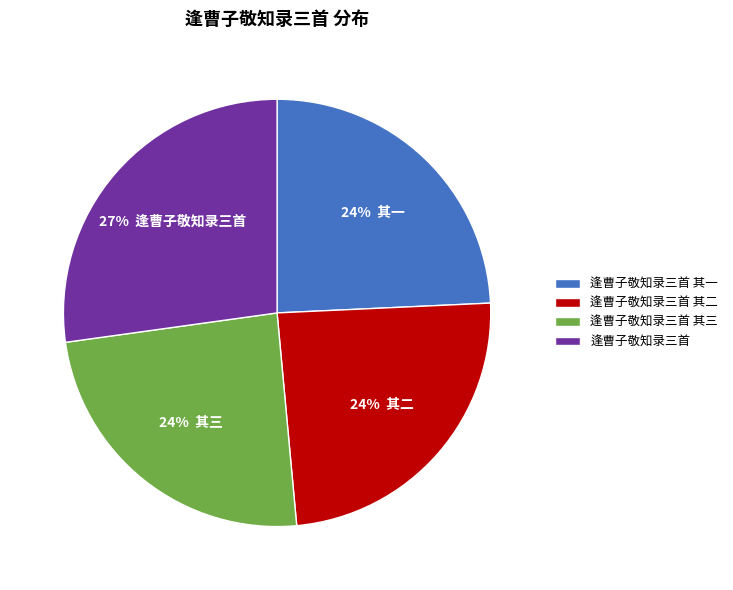

Between 逢曹子敬知录三首 and 逢曹子敬知录三首 其二, which is larger?

逢曹子敬知录三首